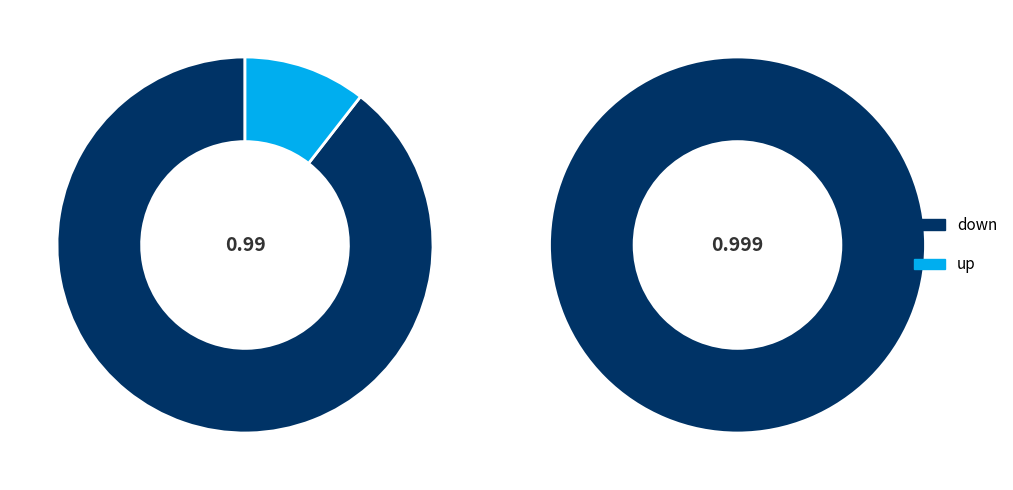

Combined, what portion of the pie is 0.999 and 0.99?

100.0%